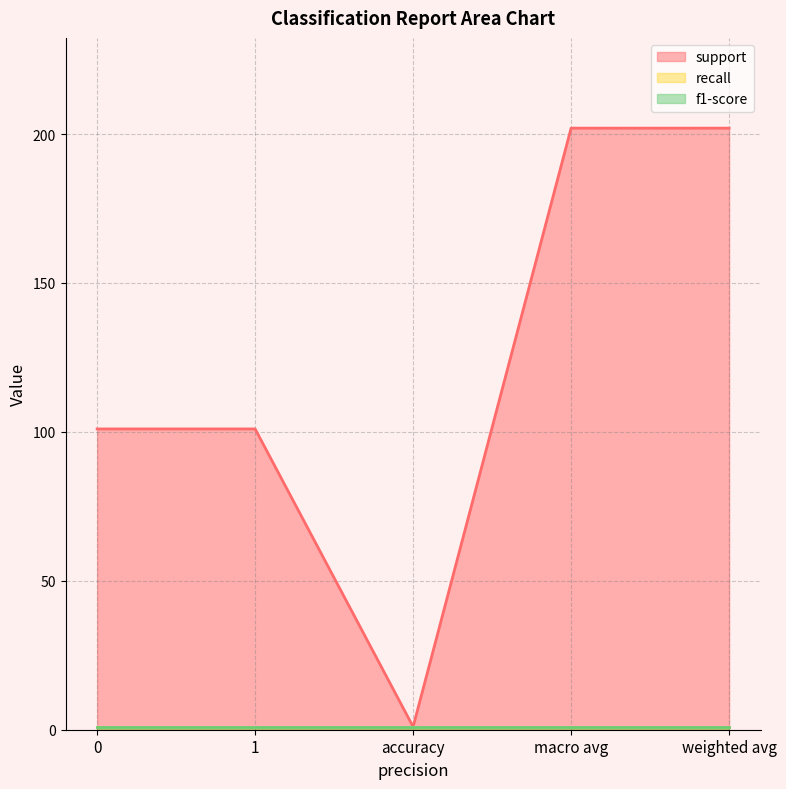

True or false: support and recall cross at least once.

False